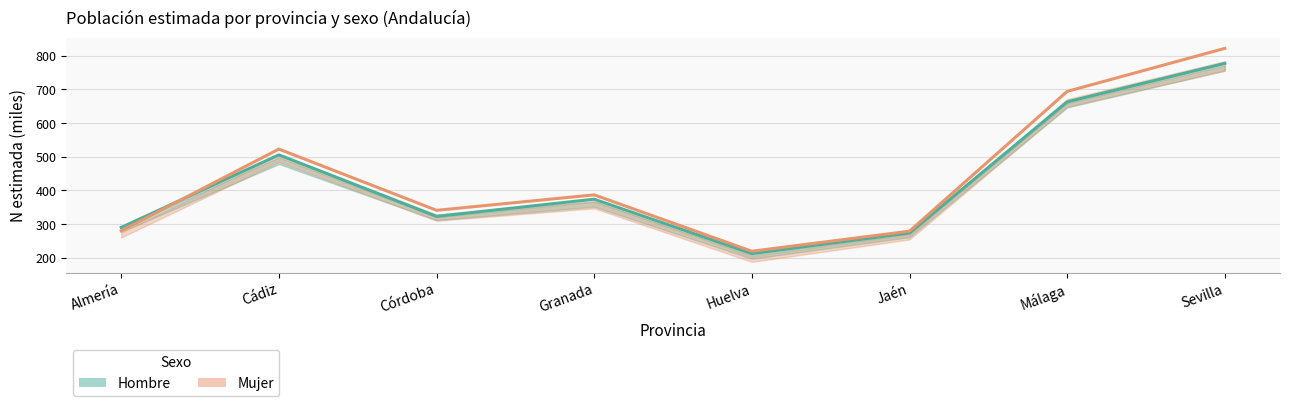

Where is the first local maximum for Mujer estimado?

Cádiz